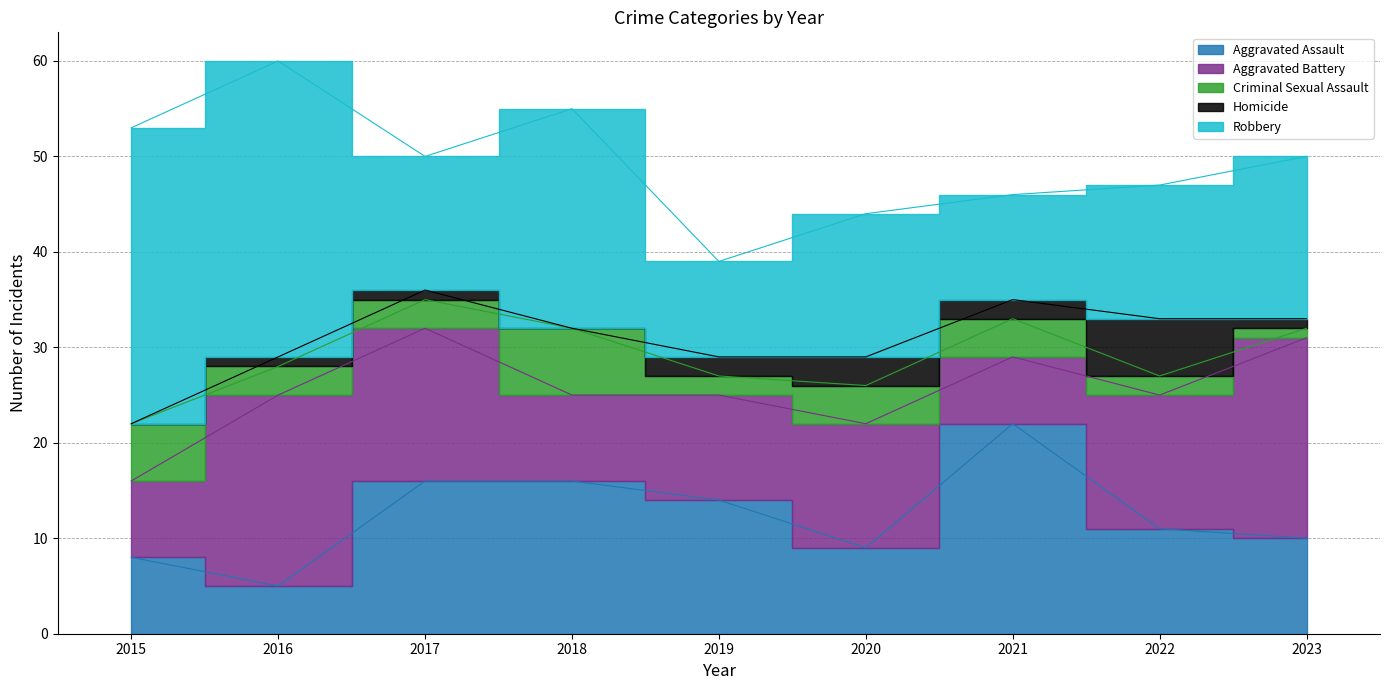

What is the sum of the Aggravated Battery values at 2023 and 2022?

35